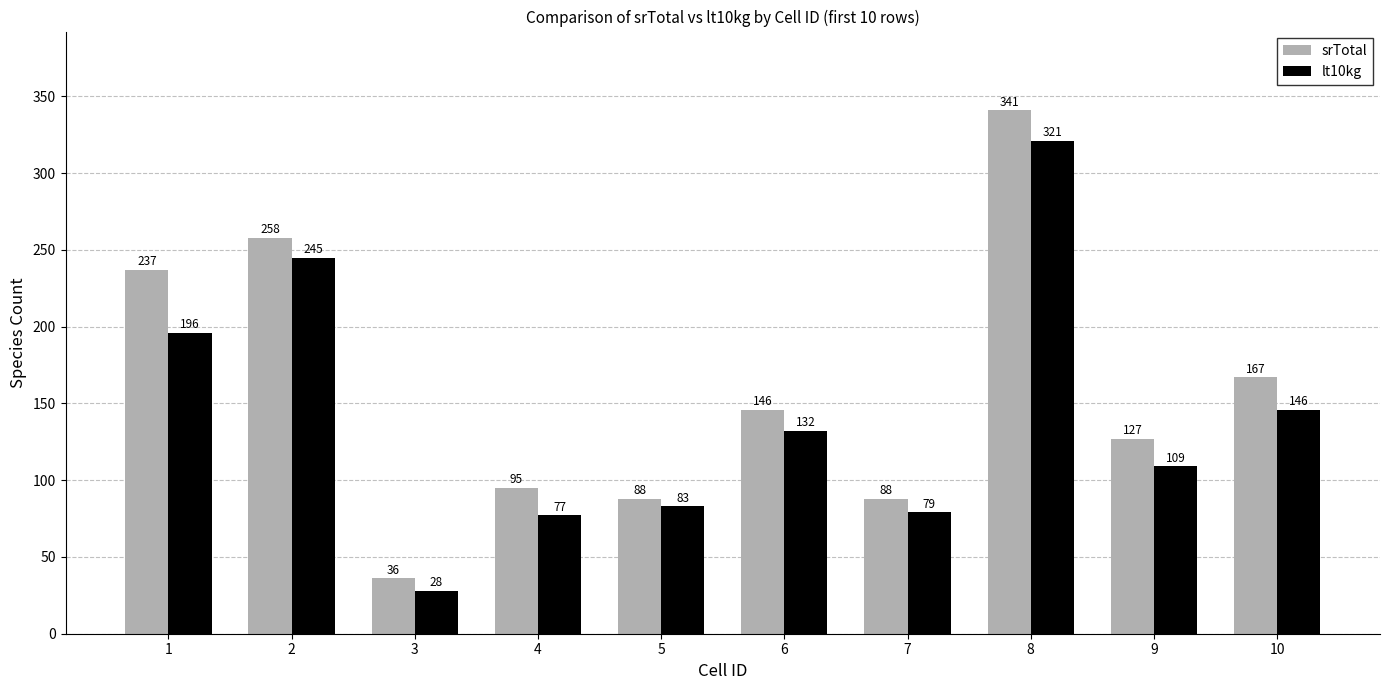

What is the value of the srTotal bar at the 8th from the left?

341